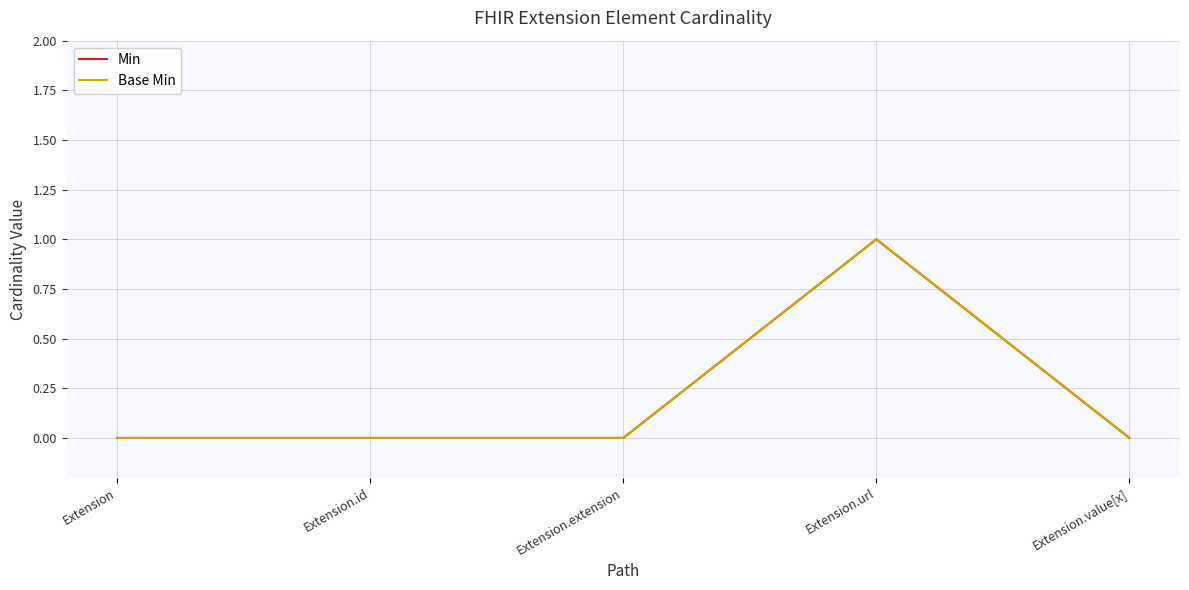

What is the label of the 5th point from the right?

Extension